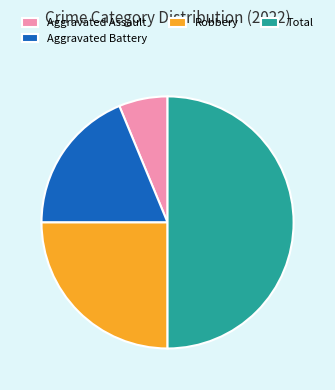

Do Total and Aggravated Assault together represent more than half of the pie?

Yes